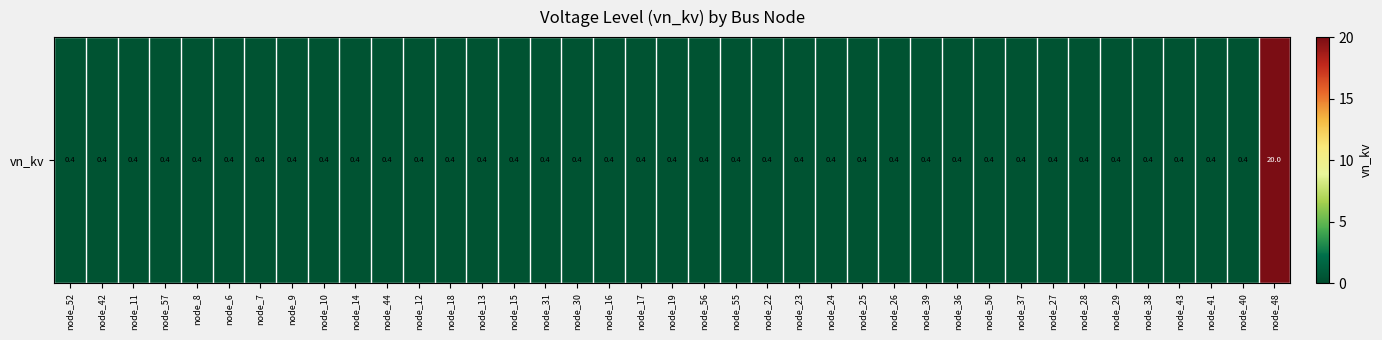

Reading right to left, list all the values displayed in this chart.

node_48=20.0	node_40=0.4	node_41=0.4	node_43=0.4	node_38=0.4	node_29=0.4	node_28=0.4	node_27=0.4	node_37=0.4	node_50=0.4	node_36=0.4	node_39=0.4	node_26=0.4	node_25=0.4	node_24=0.4	node_23=0.4	node_22=0.4	node_55=0.4	node_56=0.4	node_19=0.4	node_17=0.4	node_16=0.4	node_30=0.4	node_31=0.4	node_15=0.4	node_13=0.4	node_18=0.4	node_12=0.4	node_44=0.4	node_14=0.4	node_10=0.4	node_9=0.4	node_7=0.4	node_6=0.4	node_8=0.4	node_57=0.4	node_11=0.4	node_42=0.4	node_52=0.4